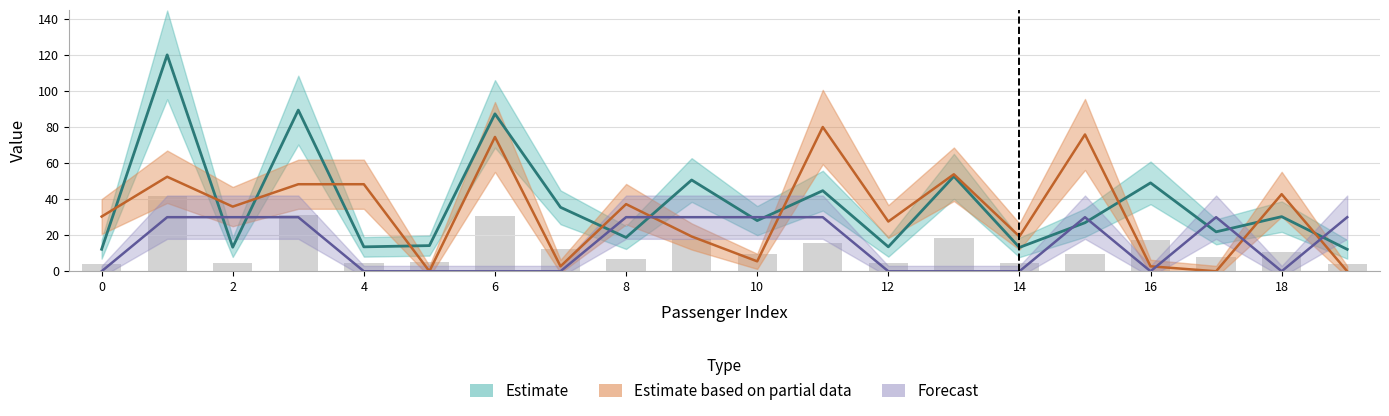

True or false: survived has a value of 15.0 at 12.

False